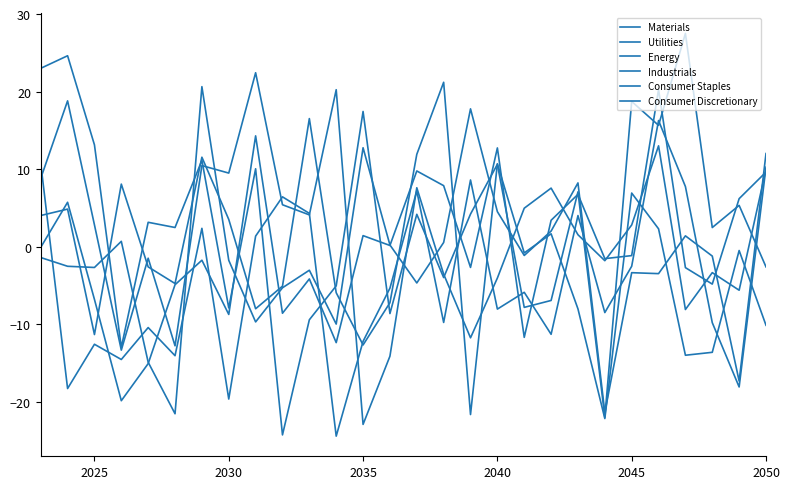

At which category does Utilities reach its first local valley?

2025